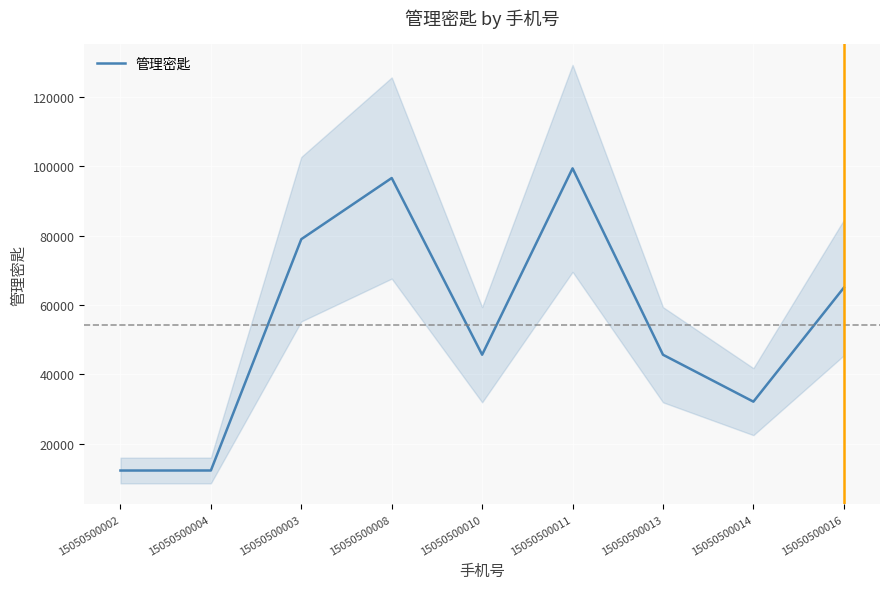

How many lines are shown in the chart?

1